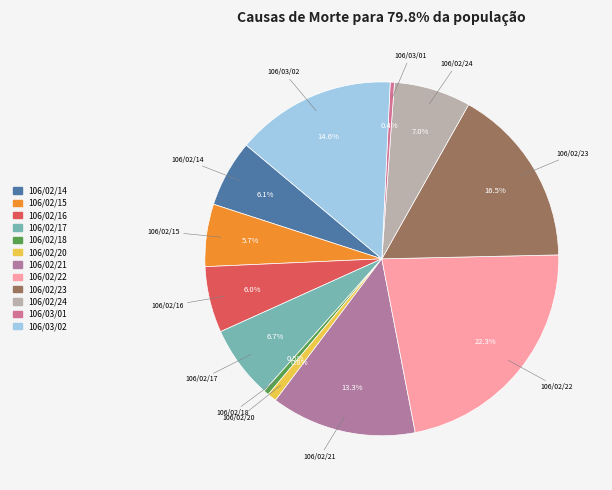

To the nearest percent, what portion does 106/02/21 represent?

13%